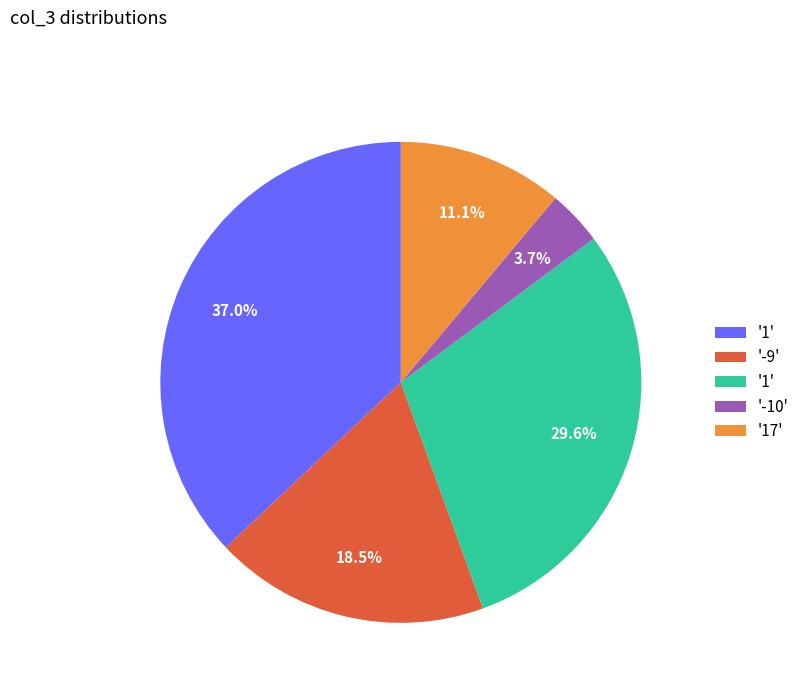

Does any single category account for the majority?

No